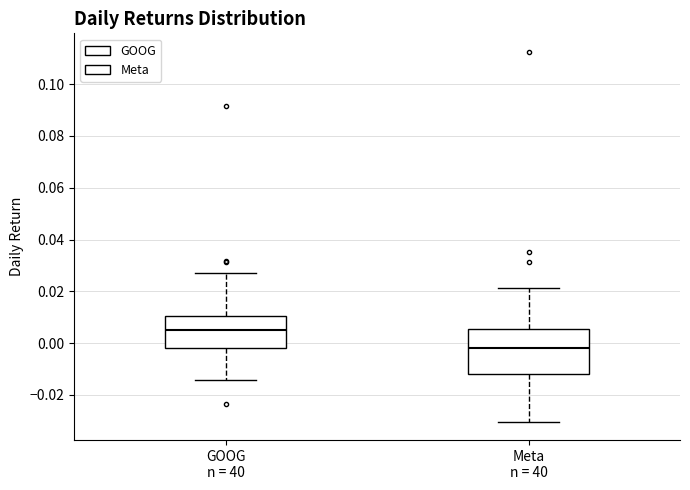

Reading left to right, transcribe this box plot: for each box, give where its median line is, the range the box spans, and where its two whiskers end, as read against the y-axis. The values are not printed on the chart, so give them approximately, as read against the axis.

GOOG n = 40: median 0.006, box -0.002 to 0.010, whiskers -0.014 to 0.028
Meta n = 40: median -0.002, box -0.012 to 0.006, whiskers -0.030 to 0.022